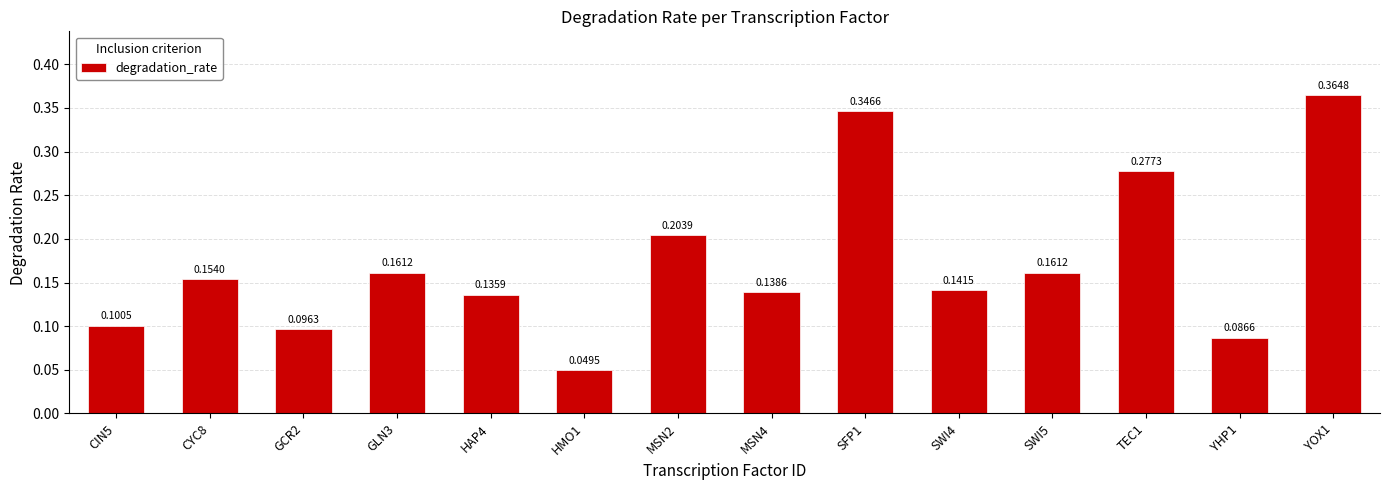

What is the change in value from GCR2 to SFP1?

+0.3